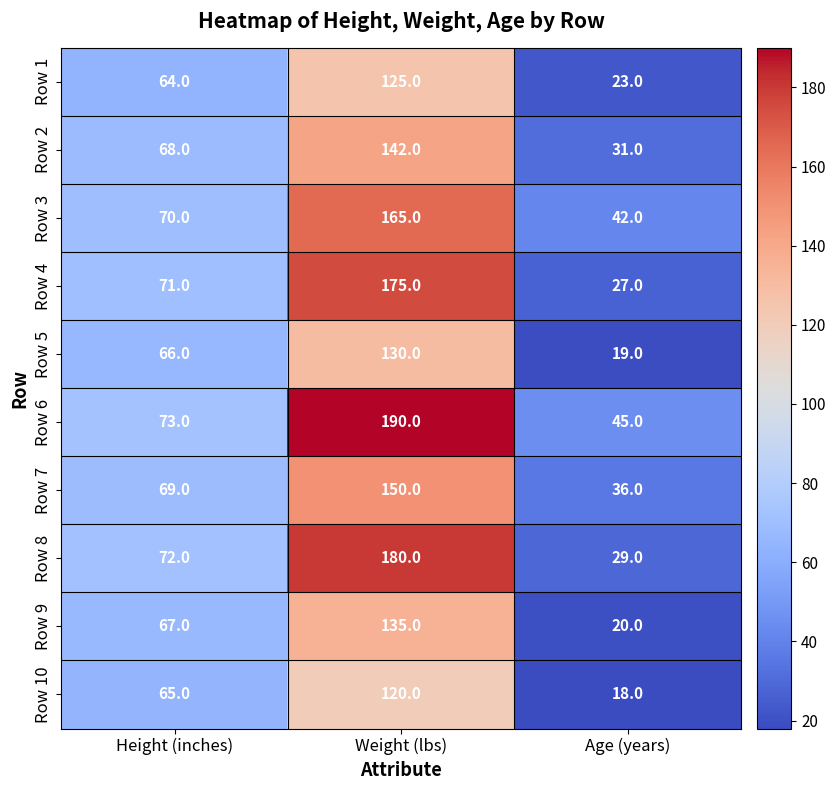

What is the sum of the Row 7 values at Height (inches) and Age (years)?

105